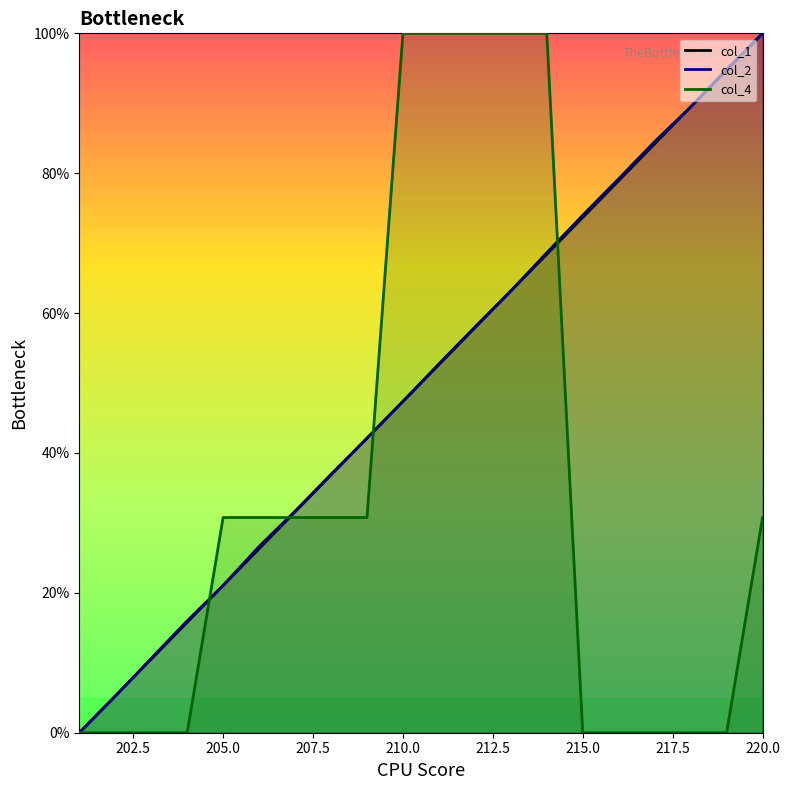

Read the col_4 value at 209.

30.8